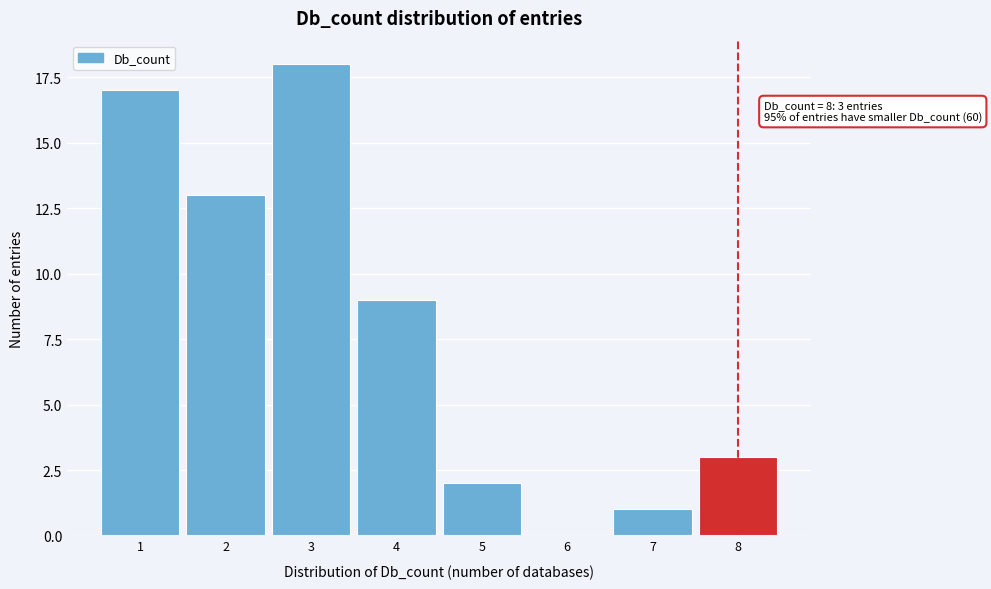

Reading left to right, what are all the values shown in this chart?

1=17	2=13	3=18	4=9	5=2	6=0	7=1	8=3